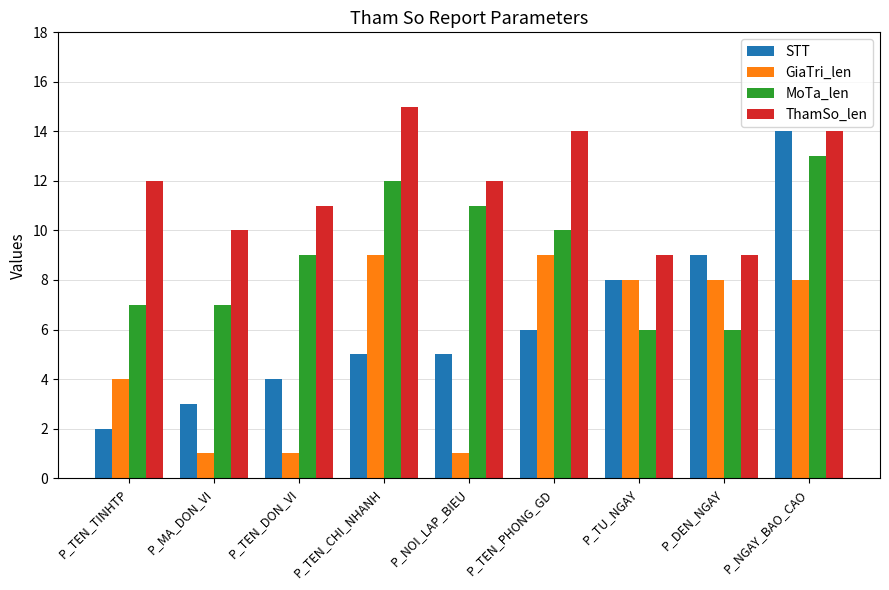

List the series in order of their peak value, highest first.

ThamSo_len, STT, MoTa_len, GiaTri_len